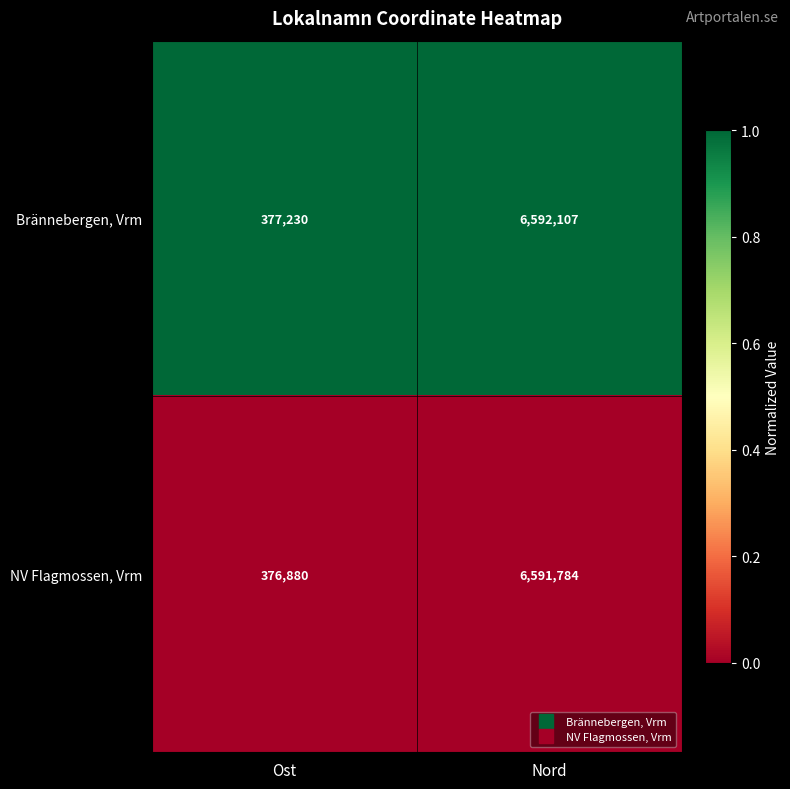

Reading left to right, transcribe all the data shown in this chart.

Brännebergen, Vrm: Ost=377230	Nord=6592107
NV Flagmossen, Vrm: Ost=376880	Nord=6591784